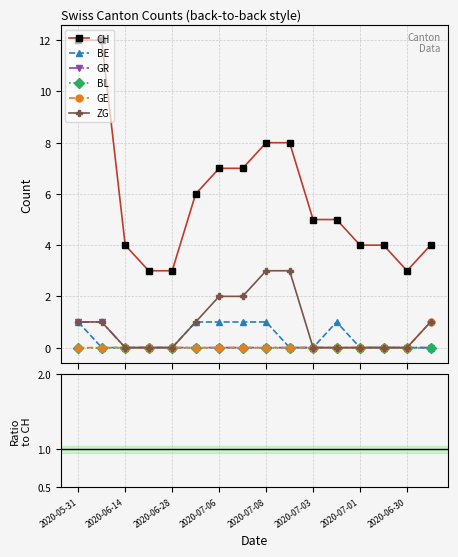

At how many categories does at least one series exceed 6?

6